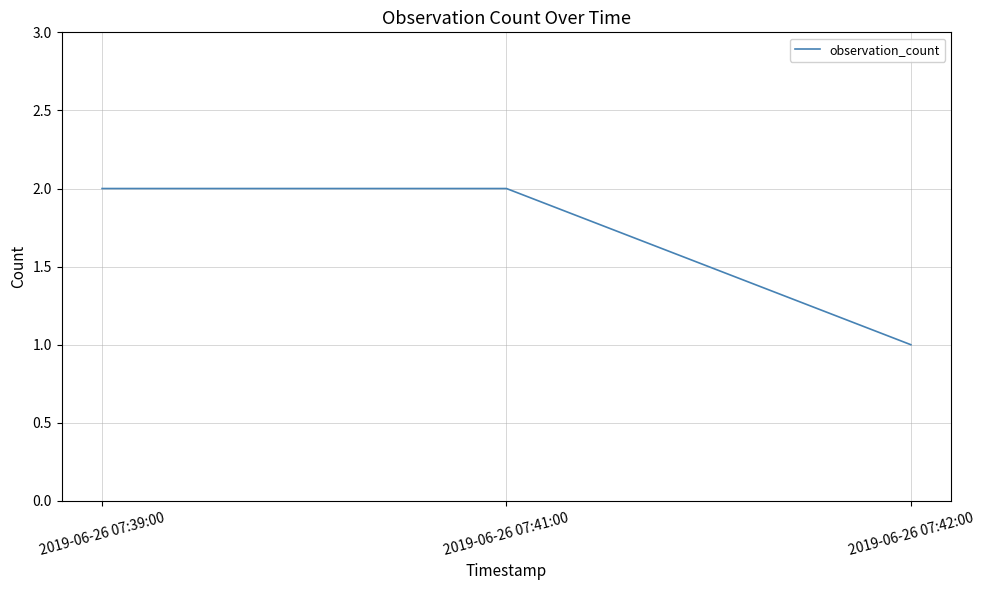

What is the change in value from 2019-06-26 07:39:00 to 2019-06-26 07:42:00?

-1